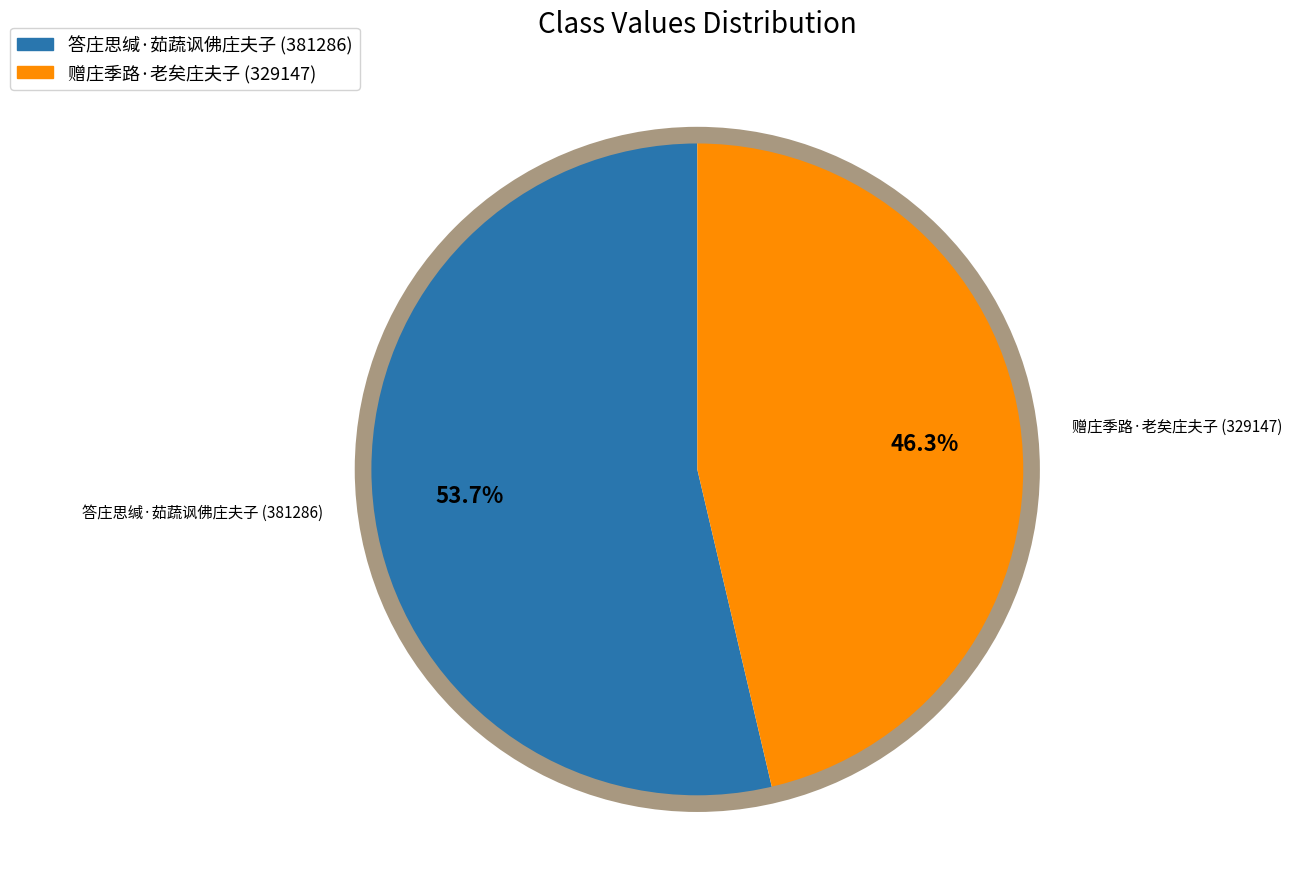

Is there a majority slice in this chart?

Yes